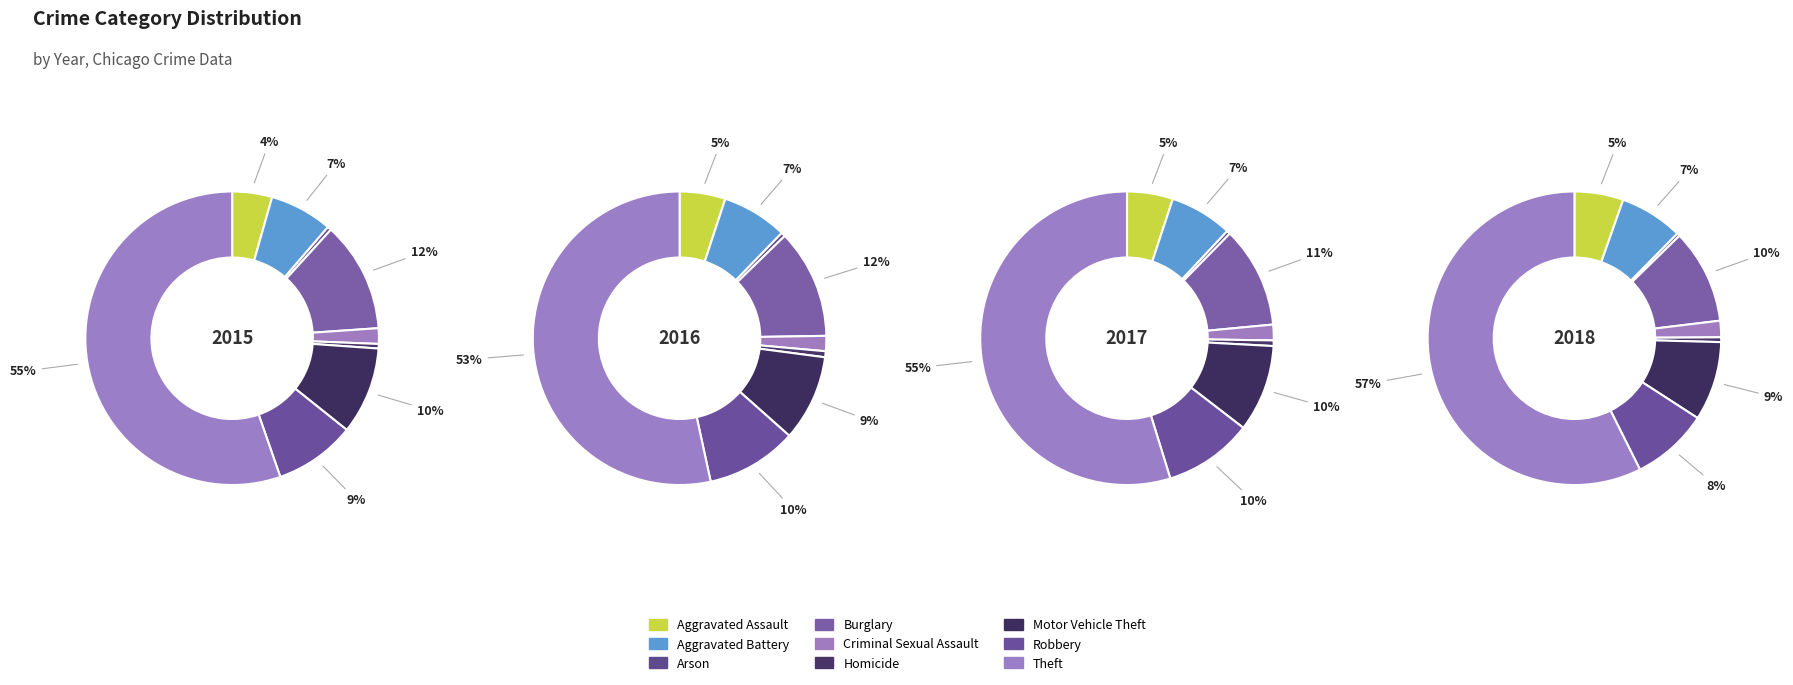

To the nearest percent, what is the difference between the largest and smallest slice percentages?

53%